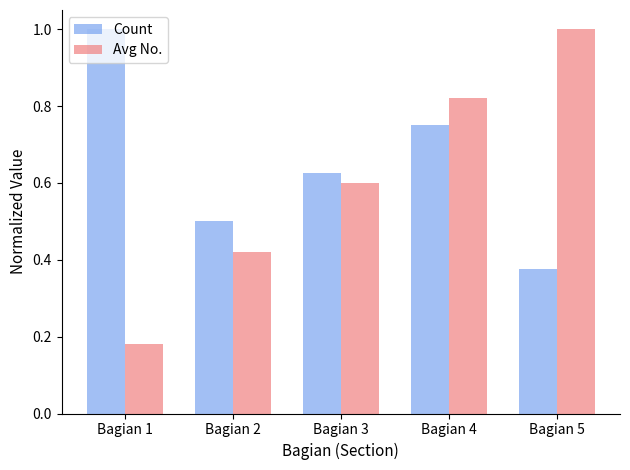

What is the highest value of the Count series?

1.0